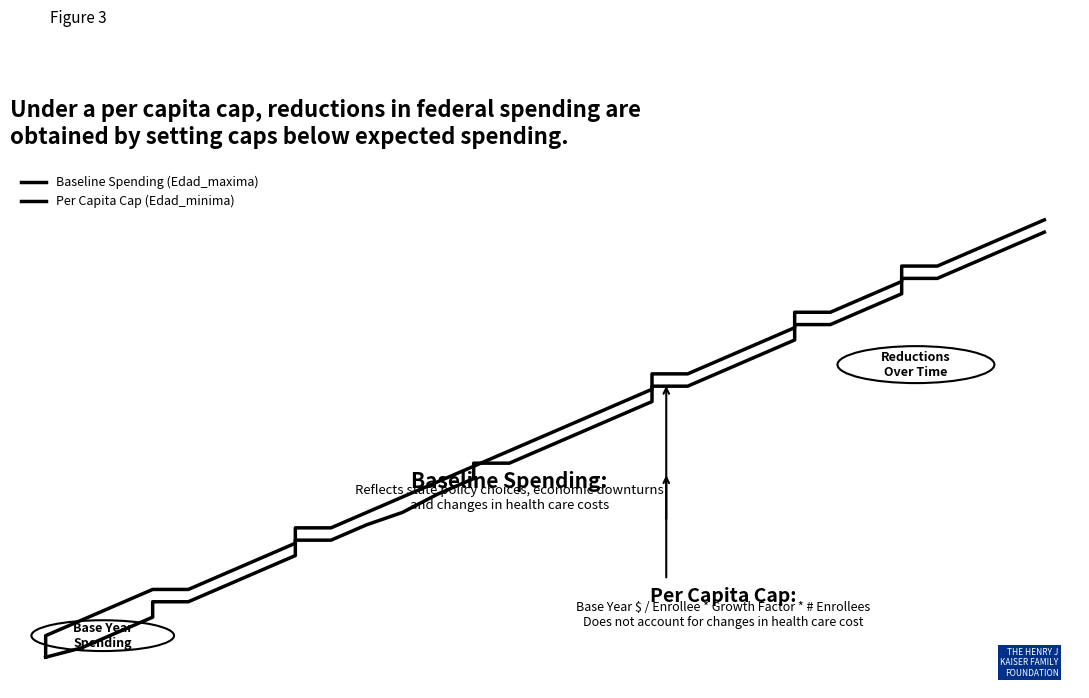

After their last crossing, which series has the higher values: Baseline Spending (Edad_maxima) or Per Capita Cap (Edad_minima)?

Baseline Spending (Edad_maxima)